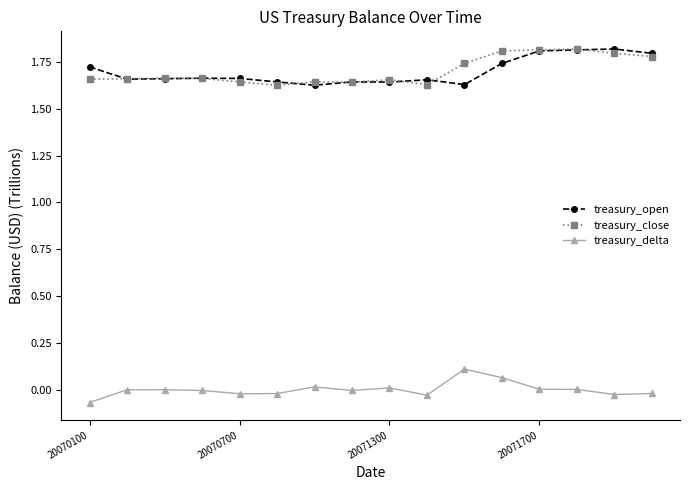

True or false: treasury_delta and treasury_open intersect in this chart.

False